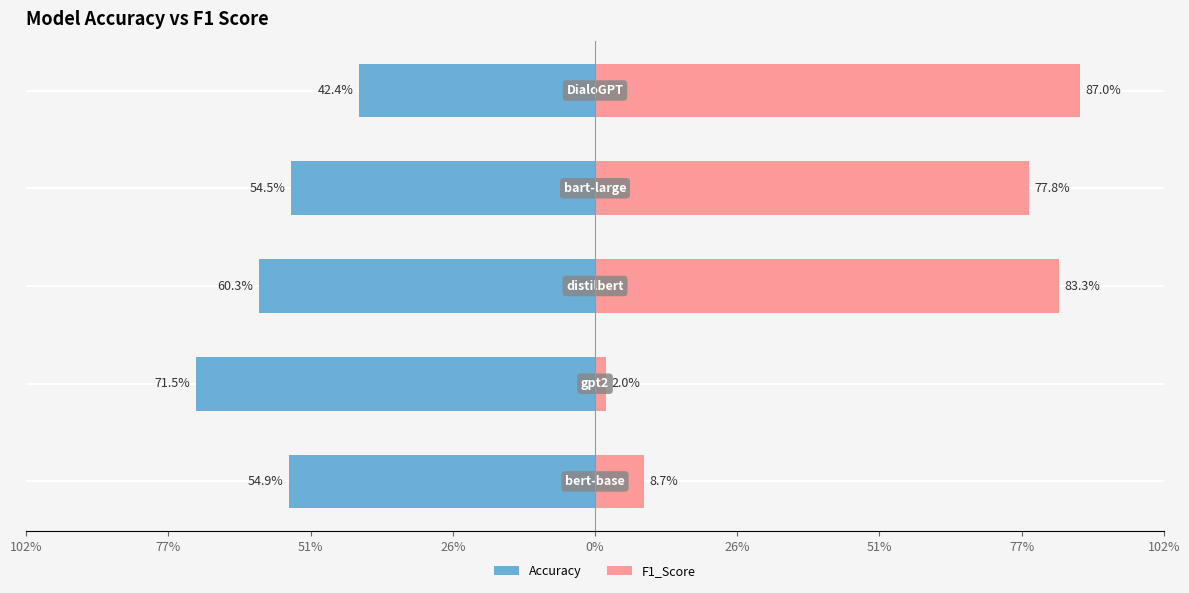

How many data points does each series have?

5